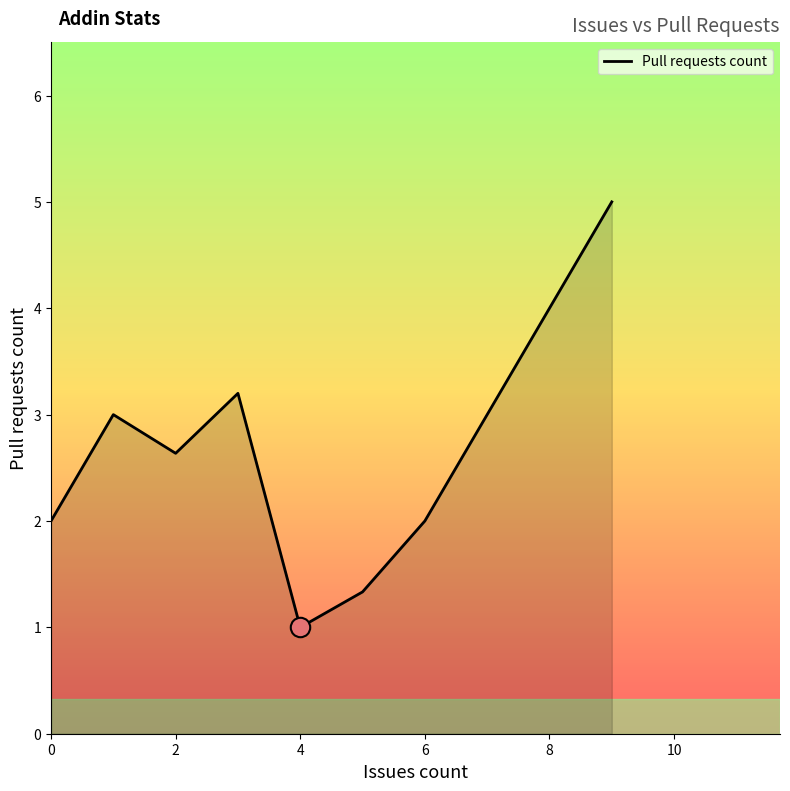

How many interior local peaks (higher than both neighbors) does the data have?

2